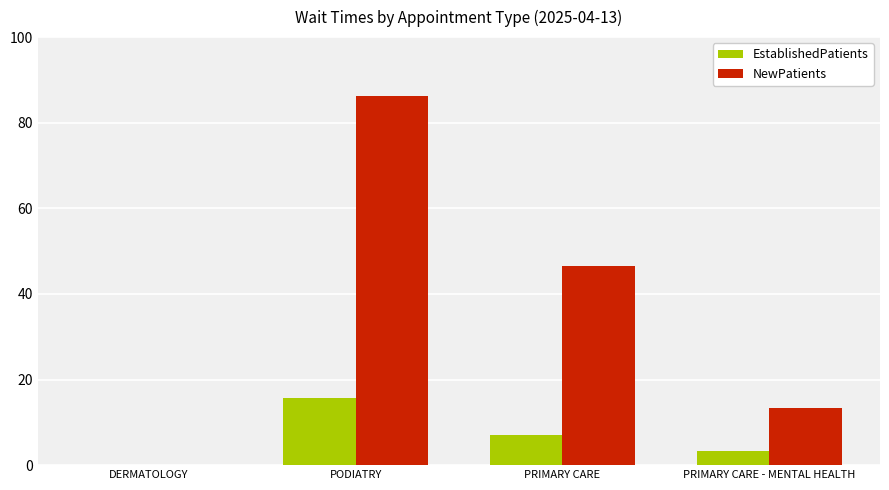

Which series has the largest range (max minus min)?

NewPatients